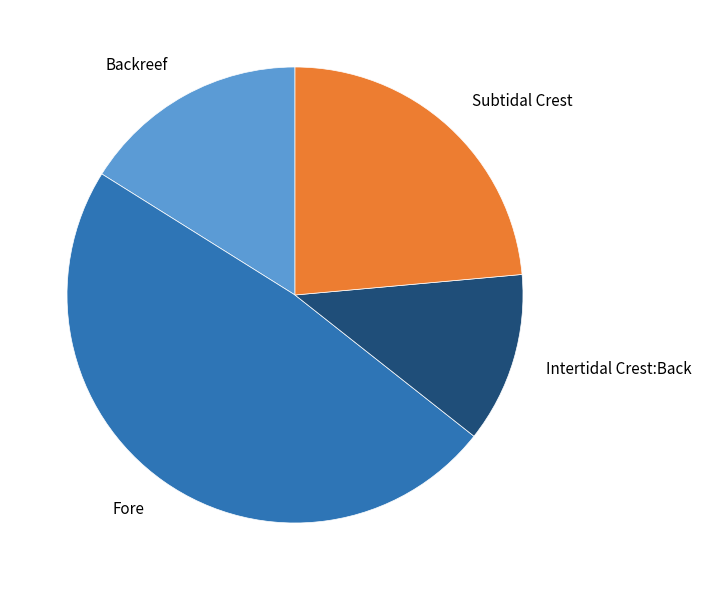

Which slice is the largest?

Fore